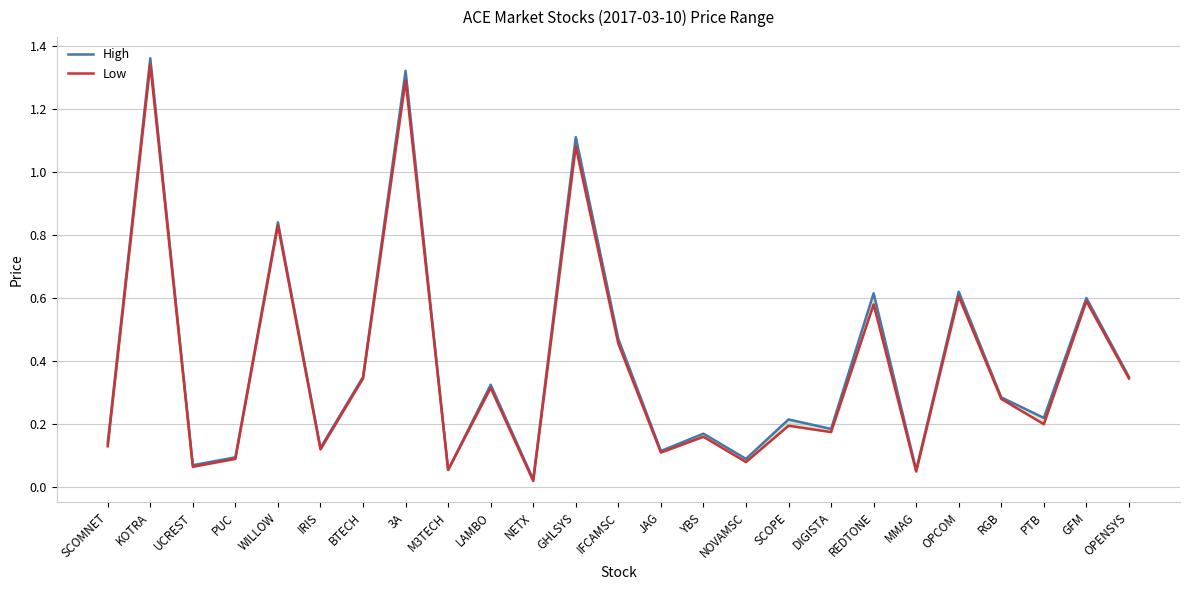

True or false: High has more than 2 interior local peaks.

True